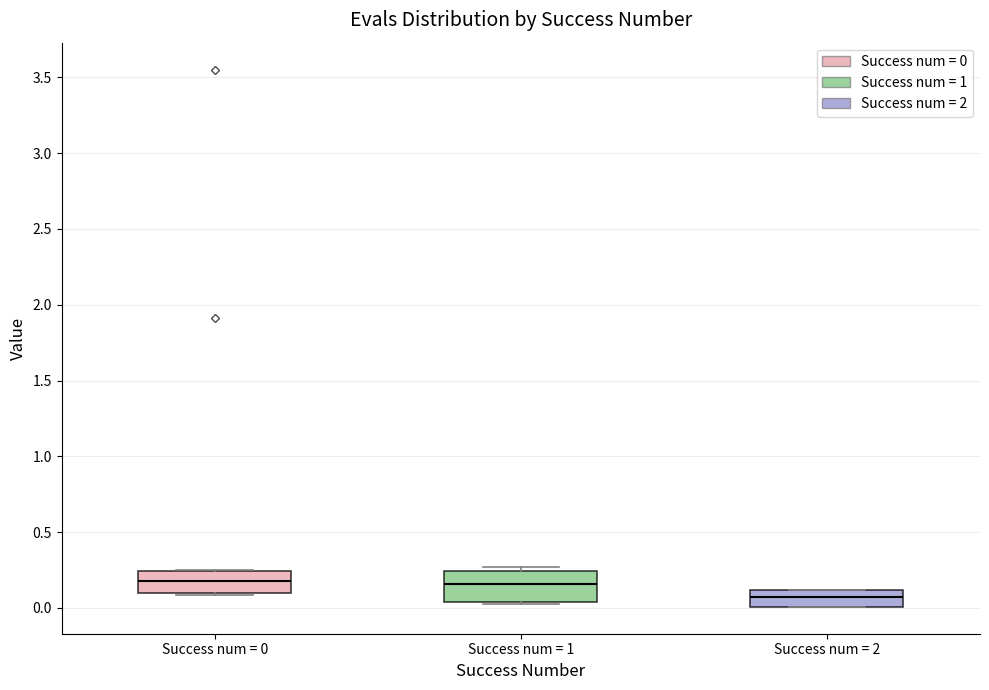

Which box is the tallest, from its lower edge to its upper edge?

Success num = 1